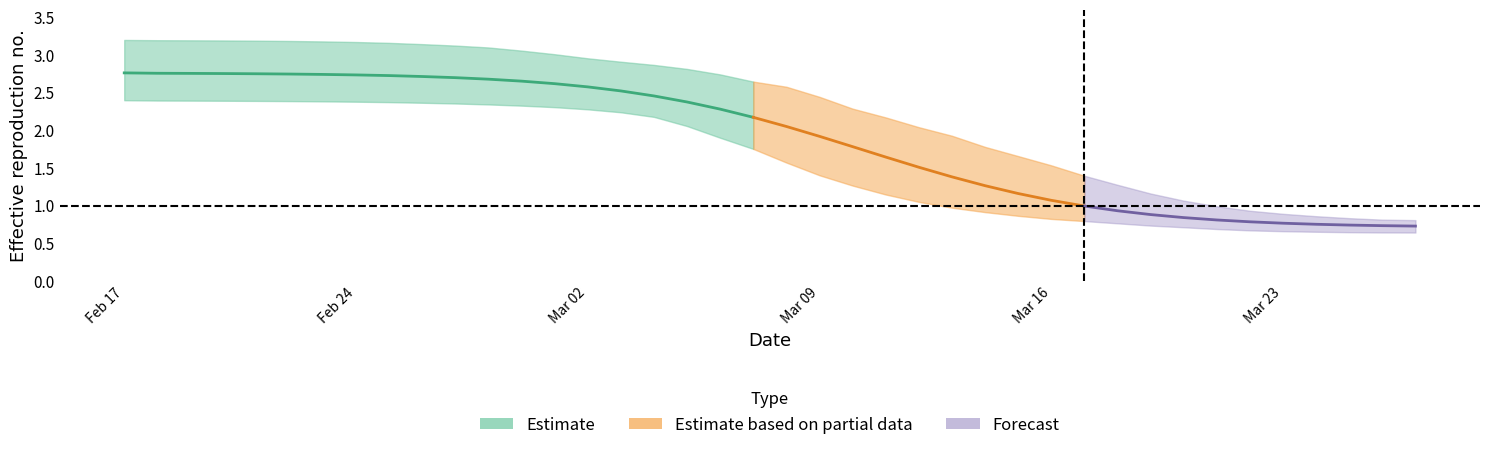

The value of r_values_mean at 8 is 1.3. True or false?

False